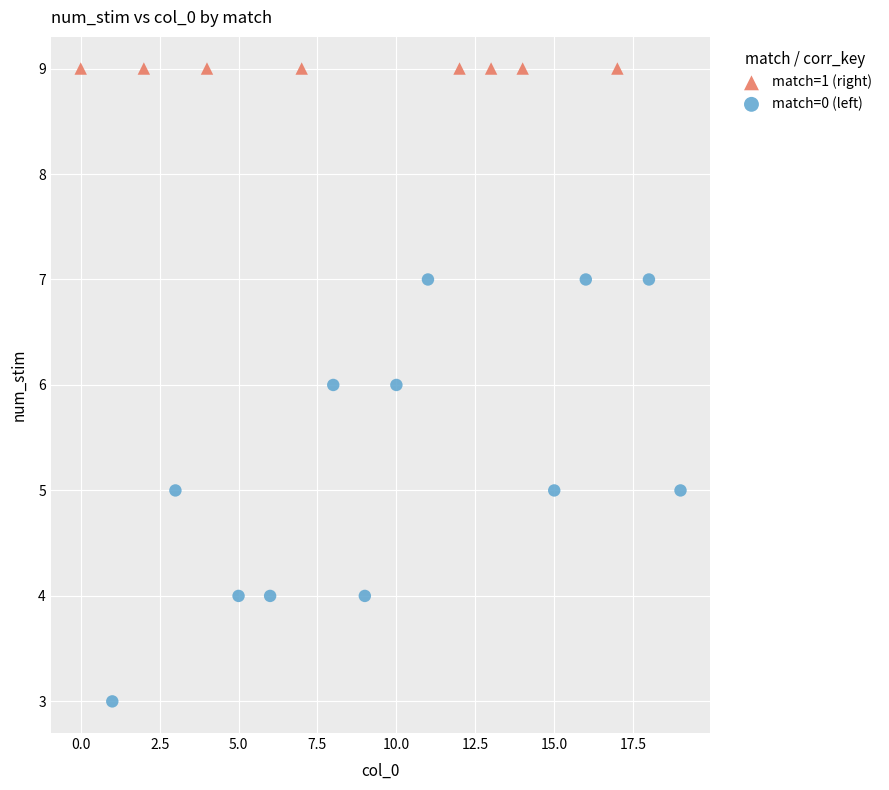

Which series reaches the minimum Y coordinate?

match=0 (left)